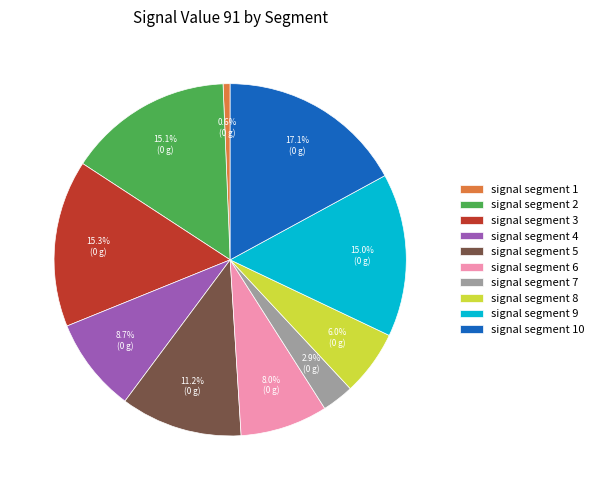

To the nearest percent, what is the combined percentage of signal segment 6 and signal segment 5?

19%